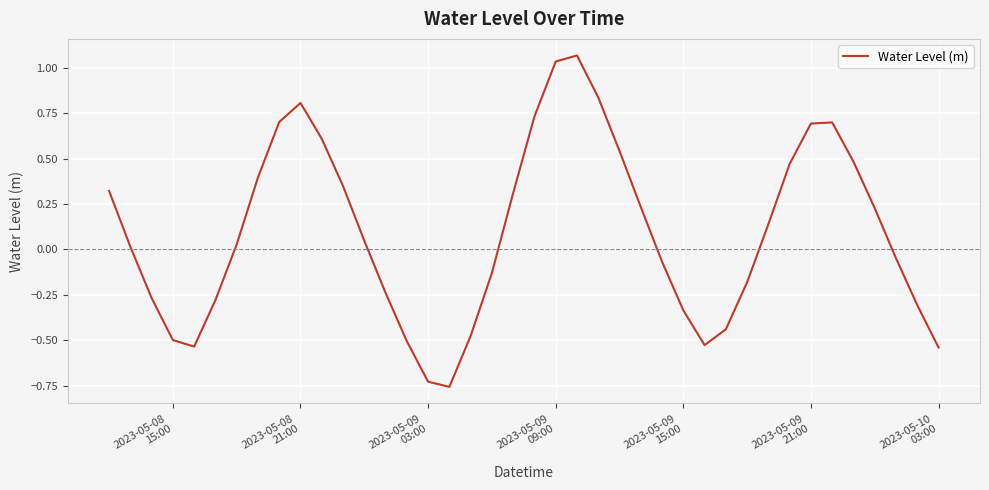

What is the difference between the maximum and minimum values?

1.8